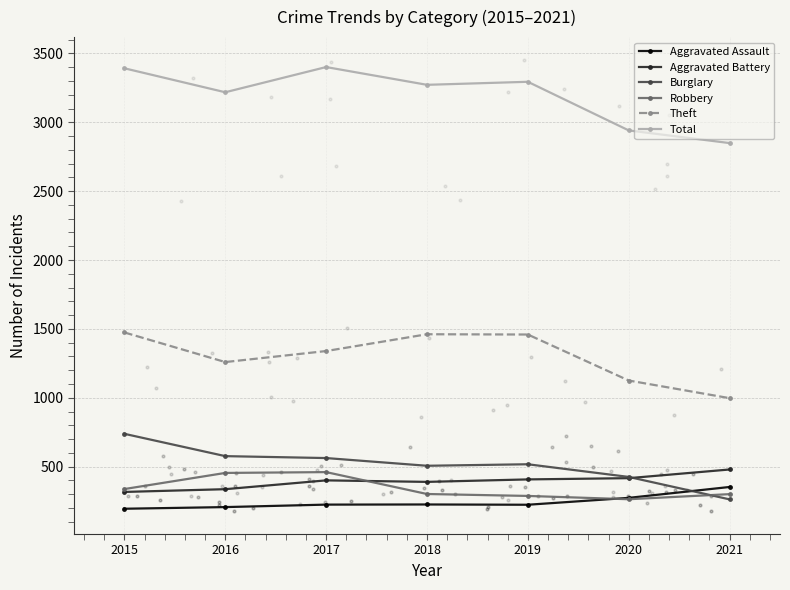

What is the total value across all series at 2016?

6049